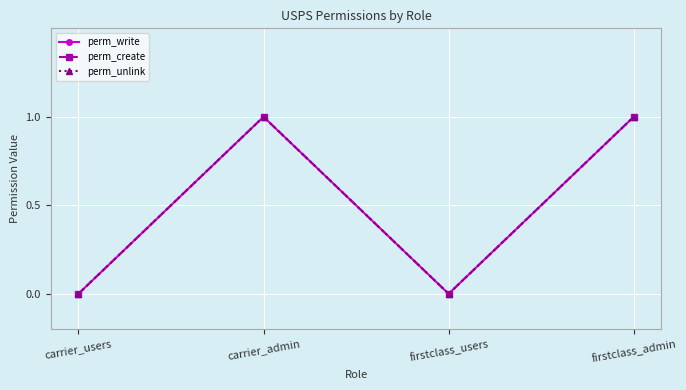

True or false: perm_unlink and perm_write intersect in this chart.

False